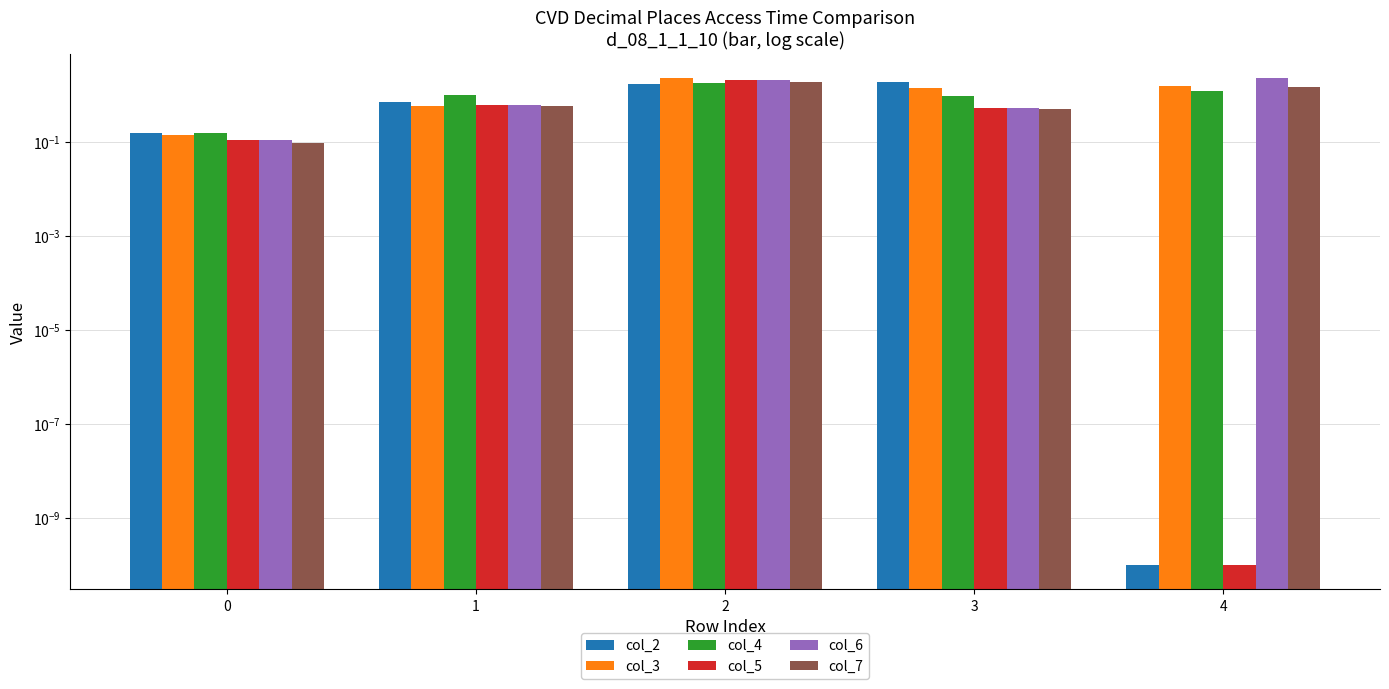

What are all the series names shown in the legend?

col_2, col_3, col_4, col_5, col_6, col_7